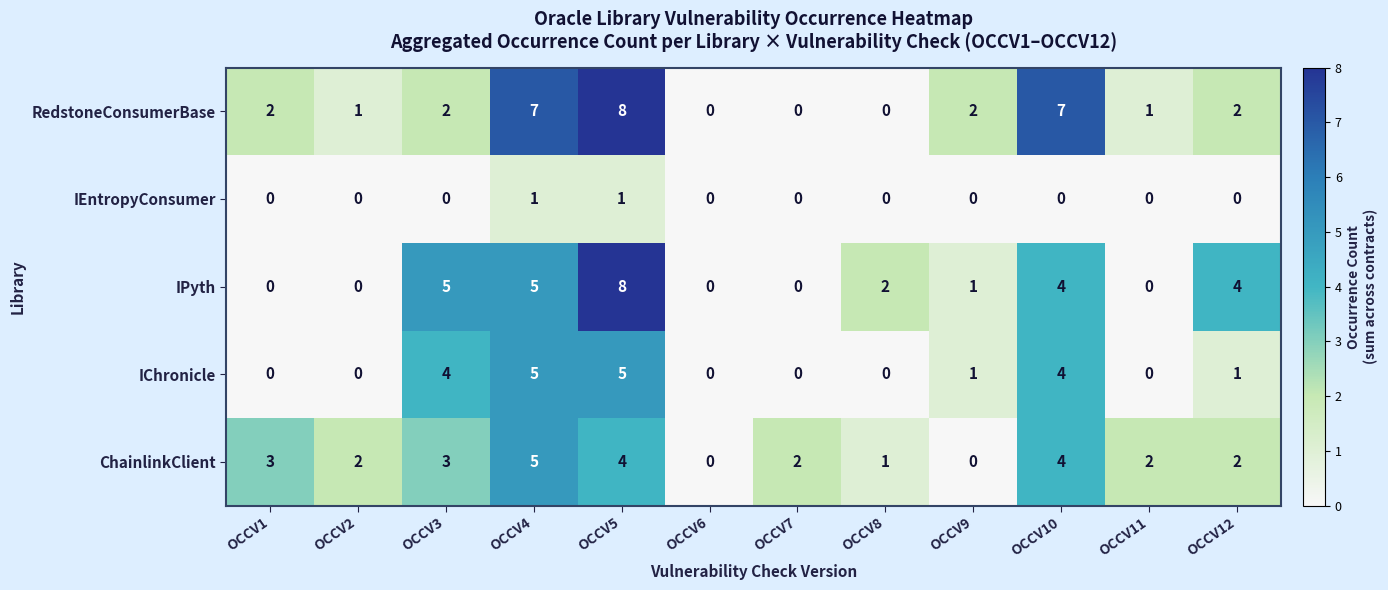

Count the number of data series in this chart.

5